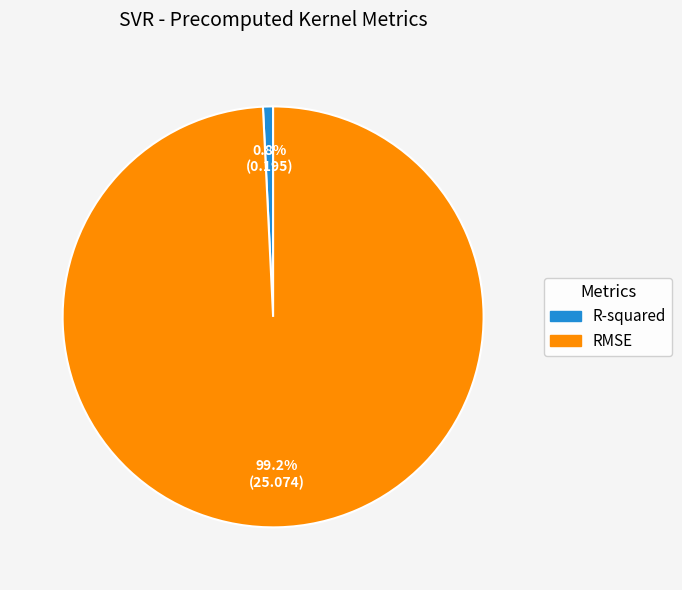

Which slice represents more than half of the pie?

RMSE